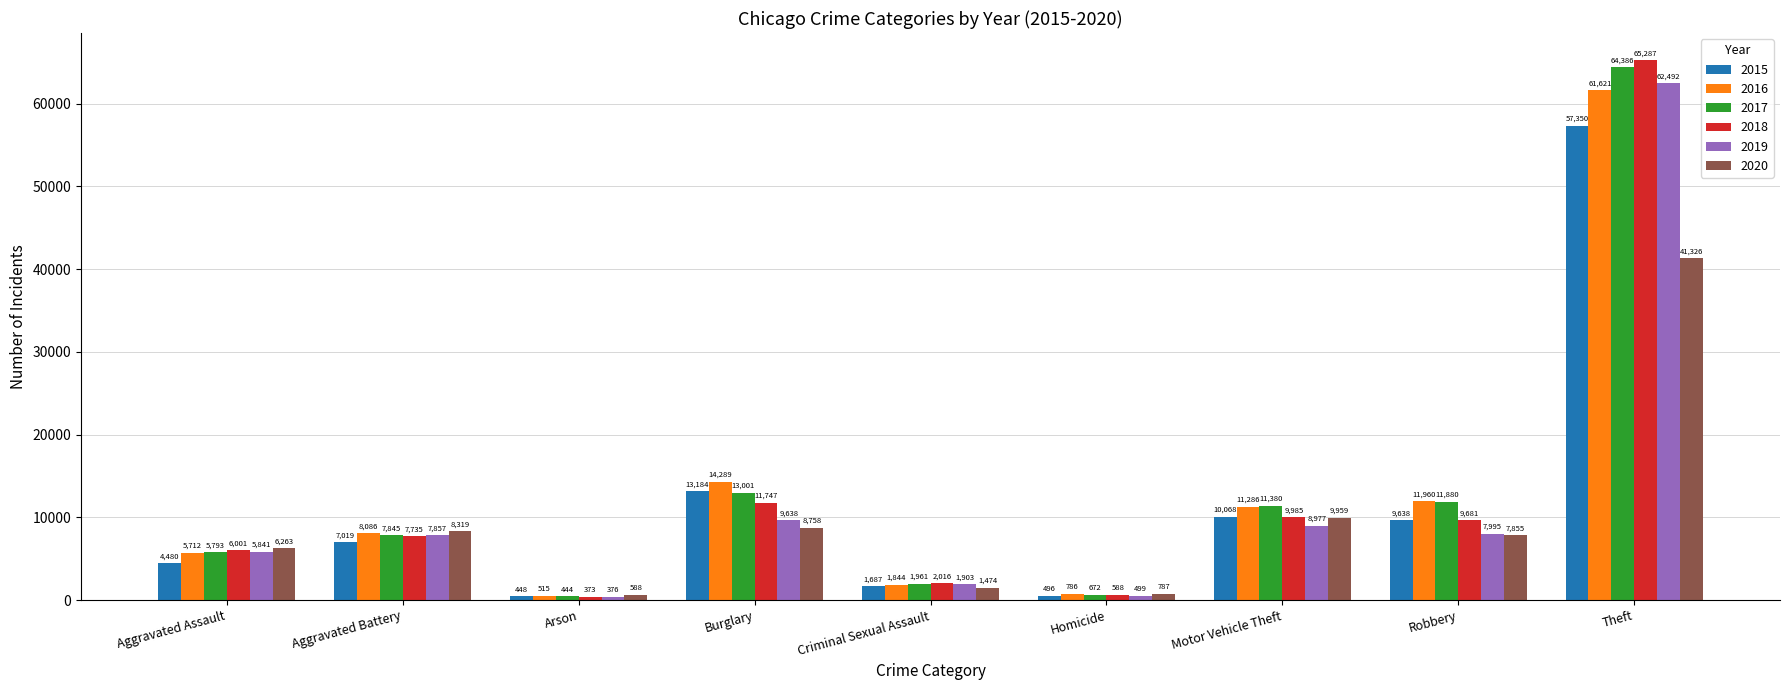

What value does the 2015 series have at Arson, to the nearest 10?

450